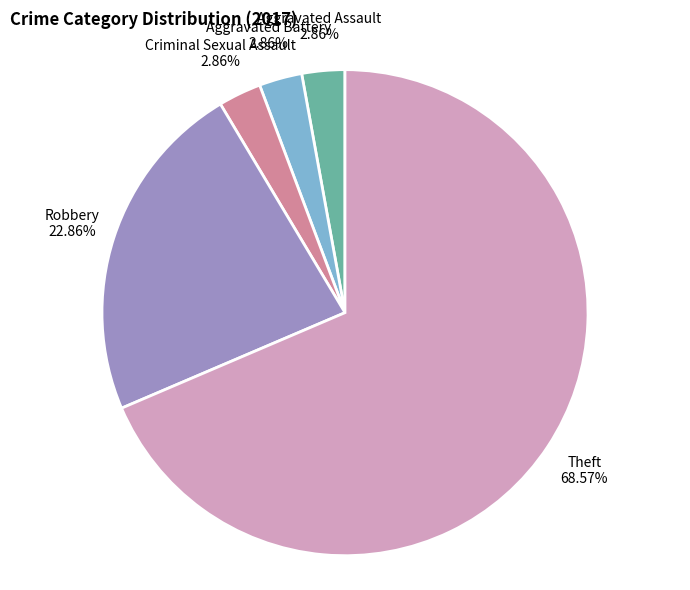

Which slice represents more than half of the pie?

Theft